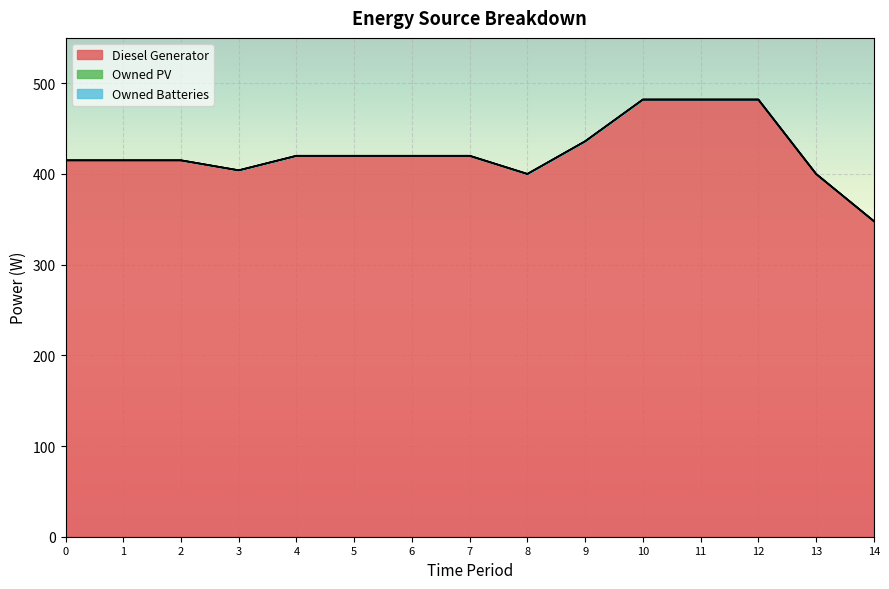

At how many categories does at least one series exceed 331?

15